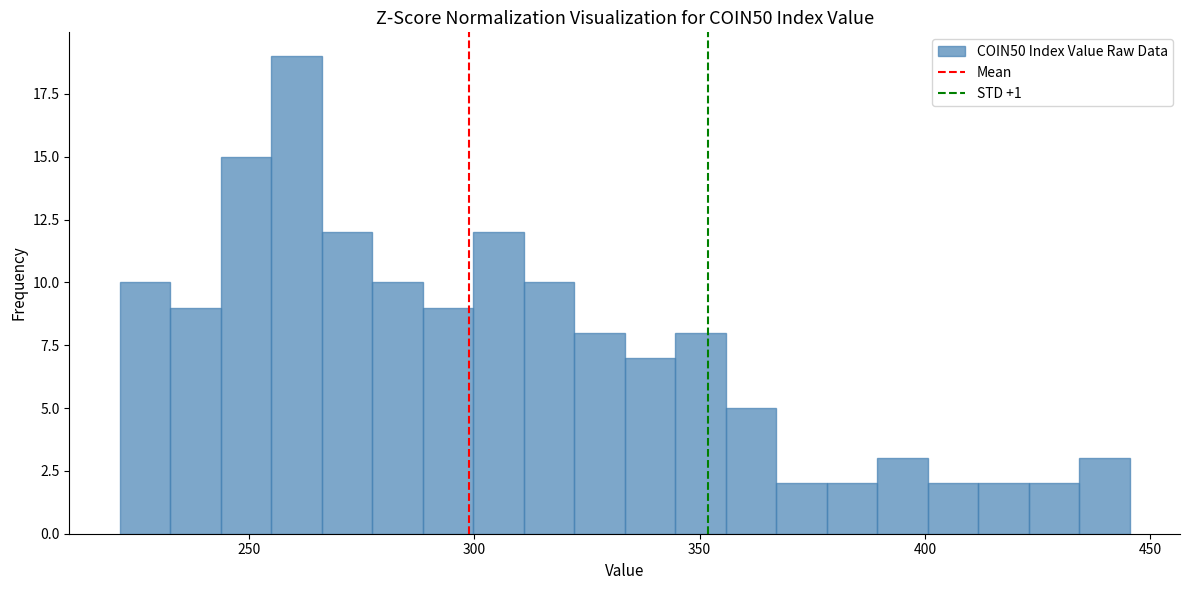

Around what value on the x-axis is the tallest bar? Give the approximate position of its centre, as read against the axis.

260